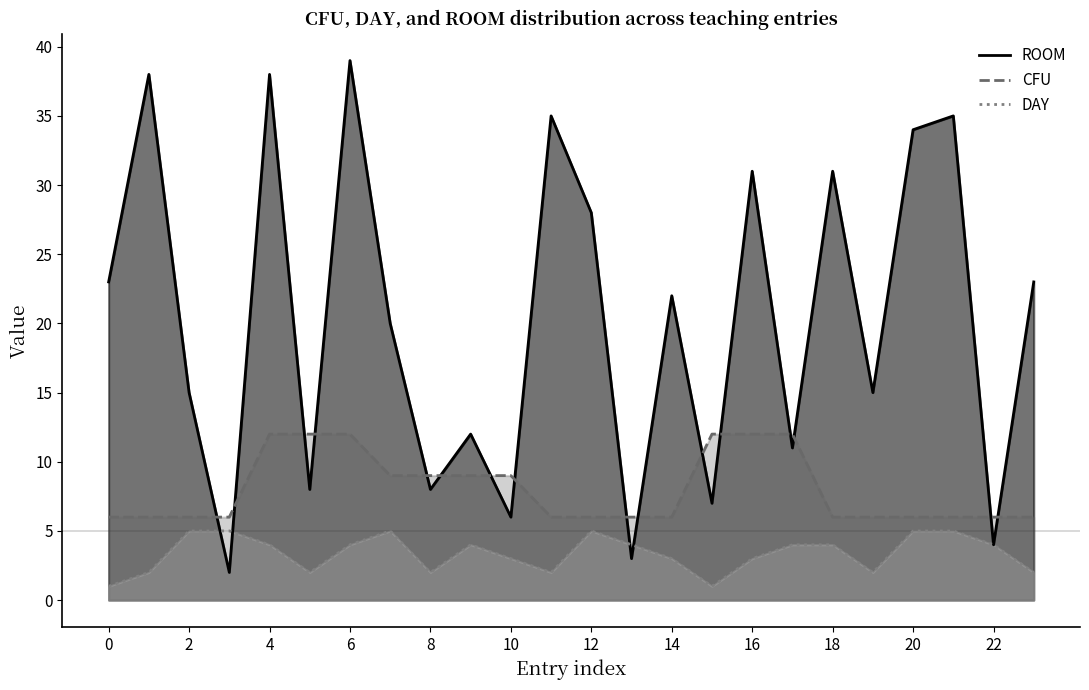

At which label does ROOM reach its peak?

6